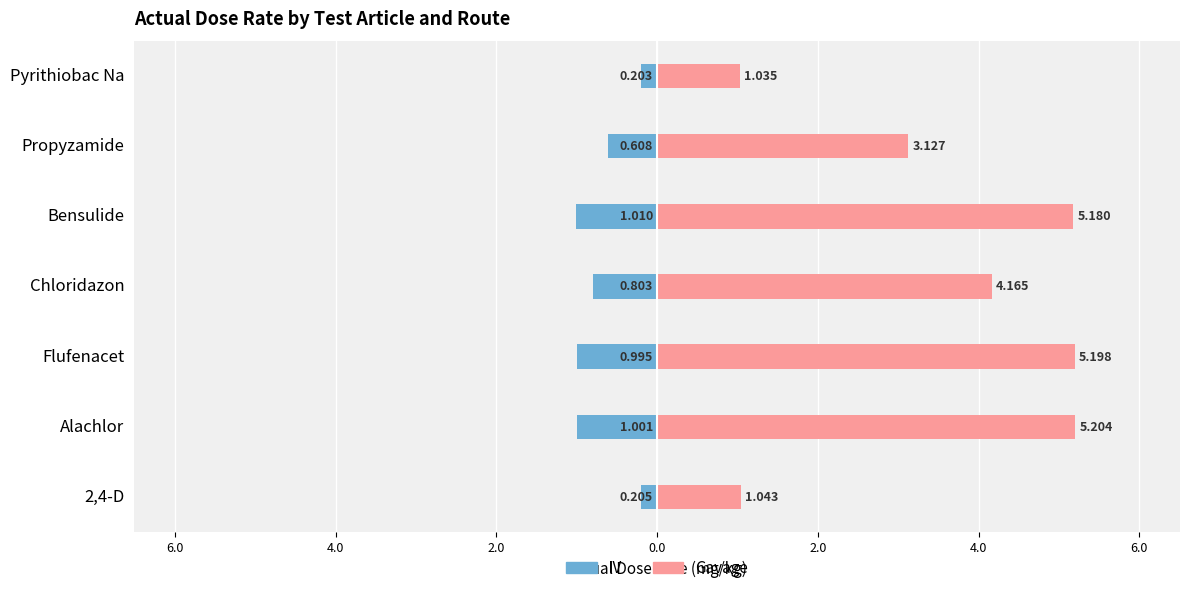

Is it true that Gavage equals 8.9 at Bensulide?

False